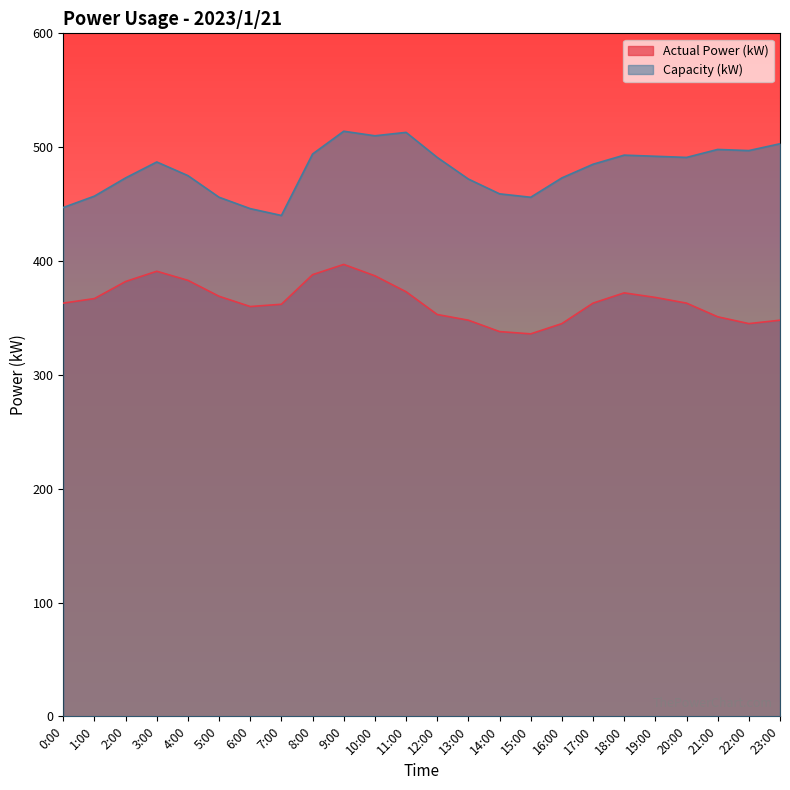

What is the value of the Capacity (kW) point at the 1st from the left?

447